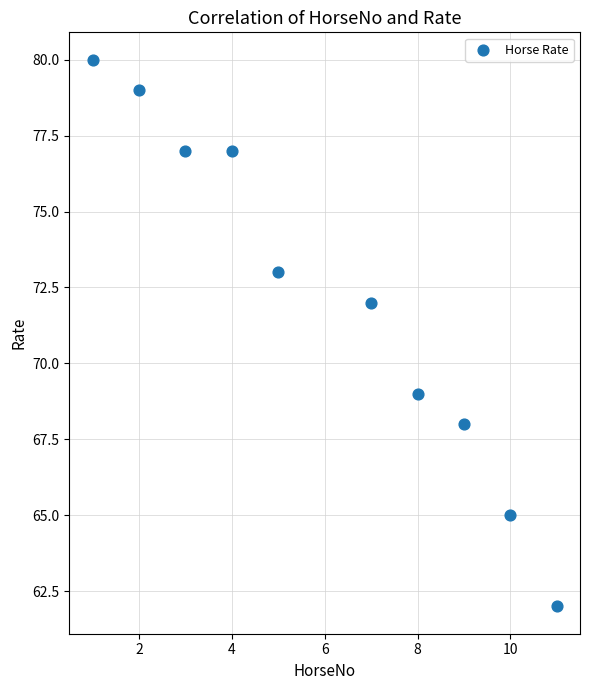

What Y value in the scatter plot is closest to 71?

72